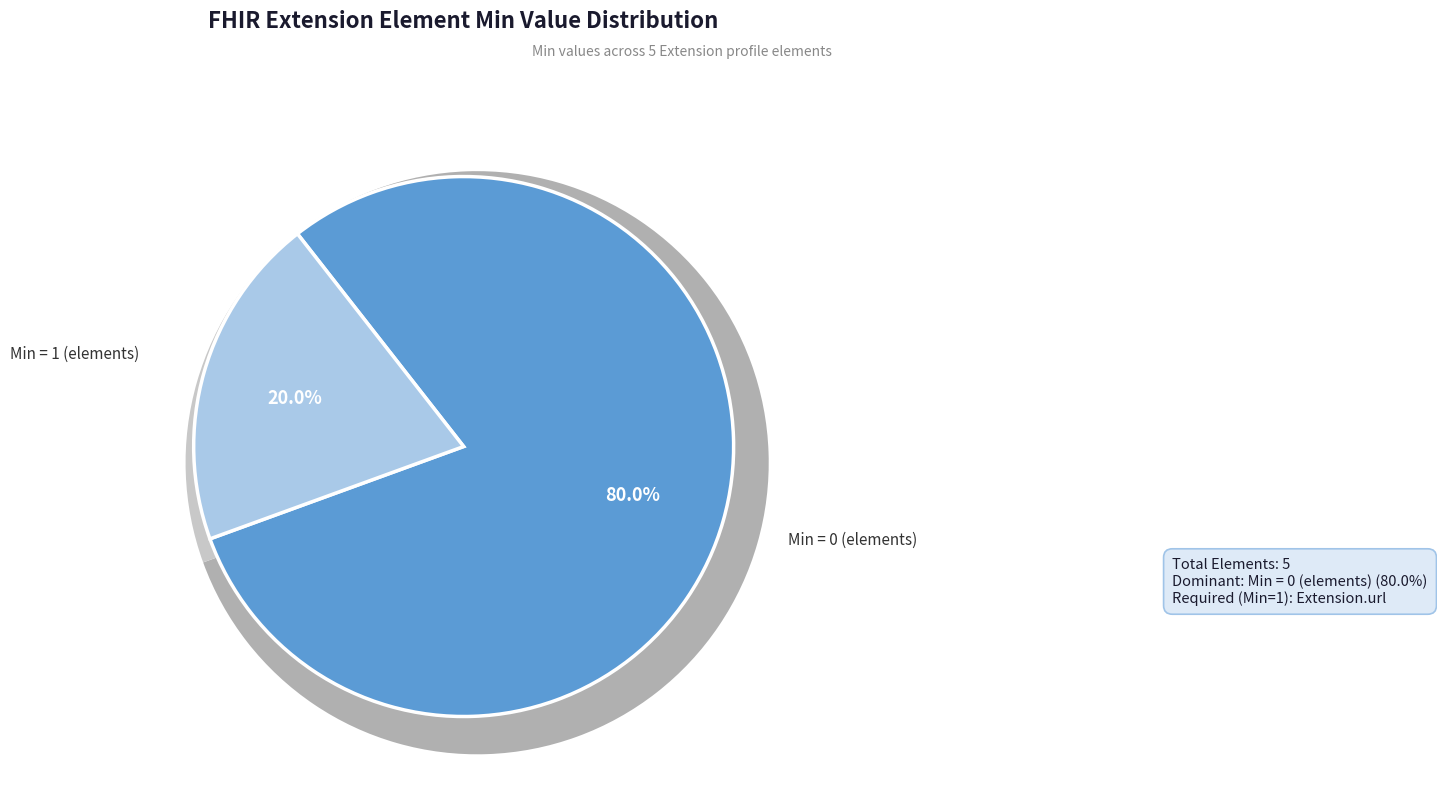

To the nearest percent, what is the combined percentage of Extension.id and Extension.url?

50%